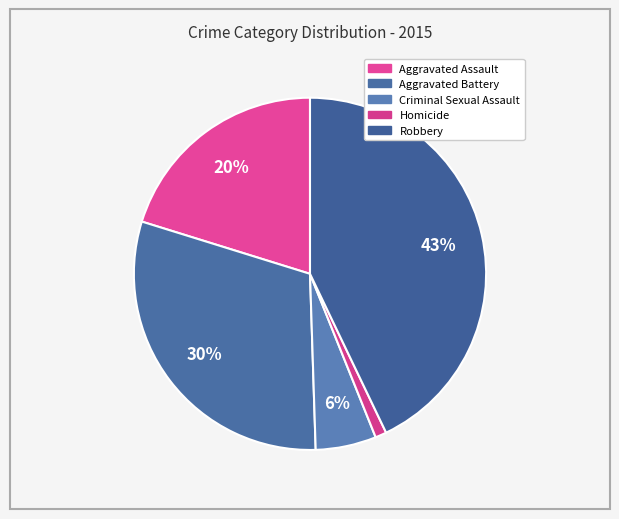

Do Criminal Sexual Assault and Homicide together represent more than half of the pie?

No